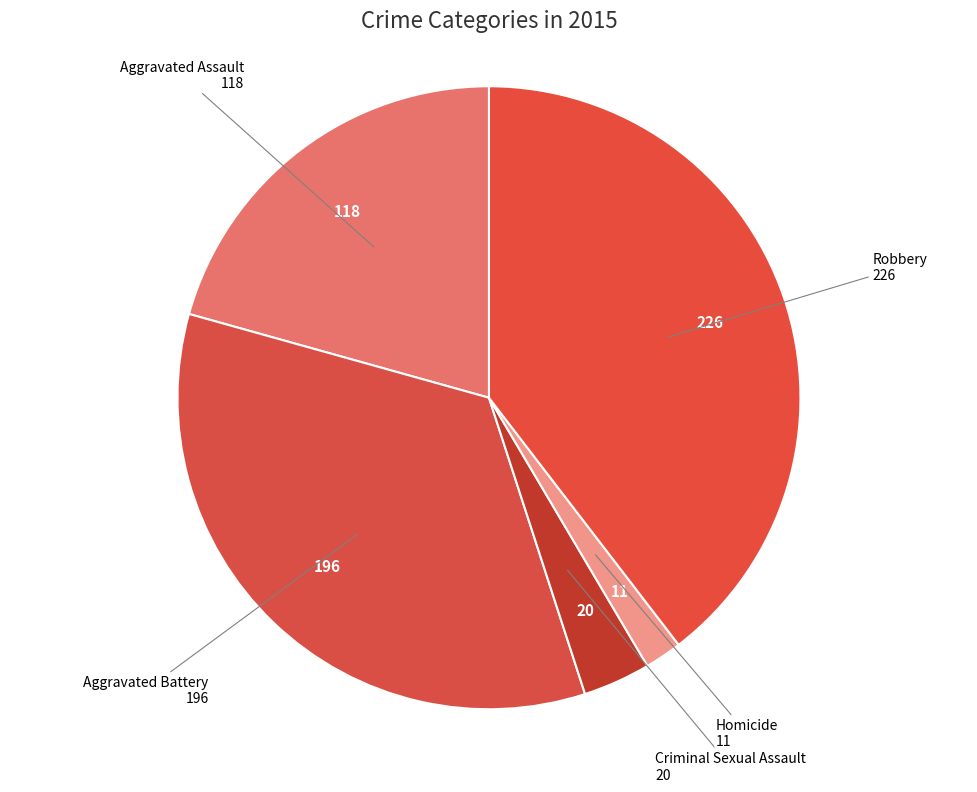

Count the number of slices in the pie.

5